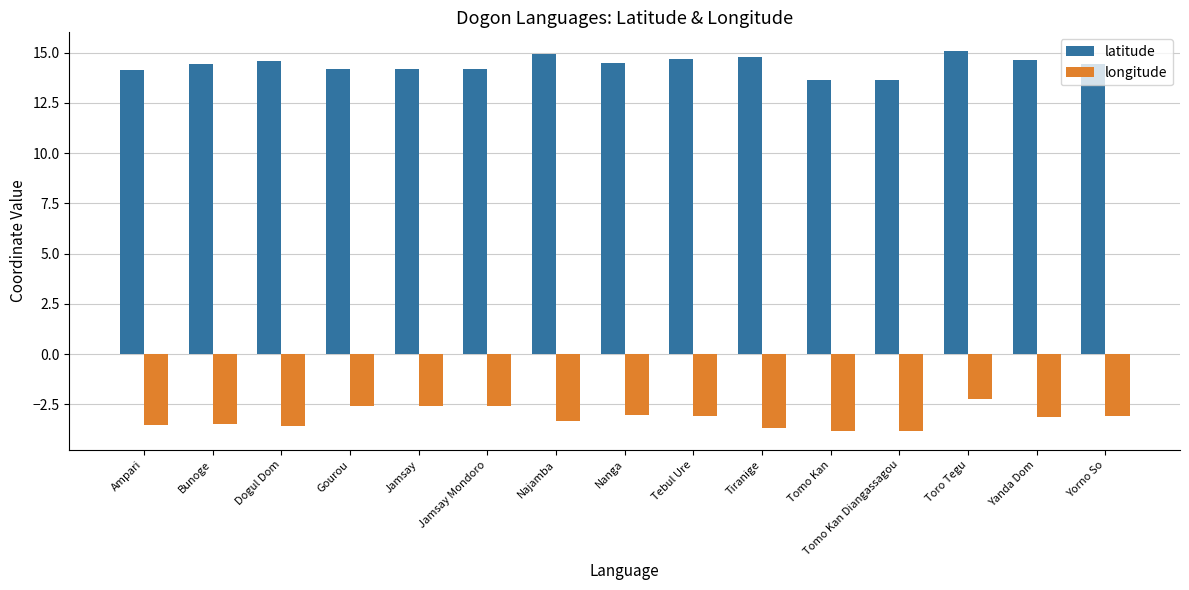

How many series are shown in this chart?

2